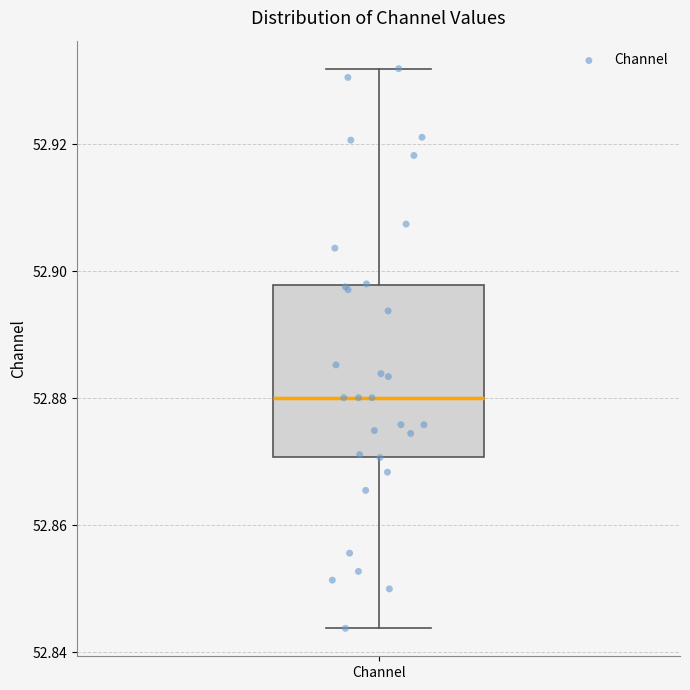

Where does the median line of the box for Channel sit on the y-axis? The values are not printed on the chart, so give them approximately, as read against the axis.

52.880